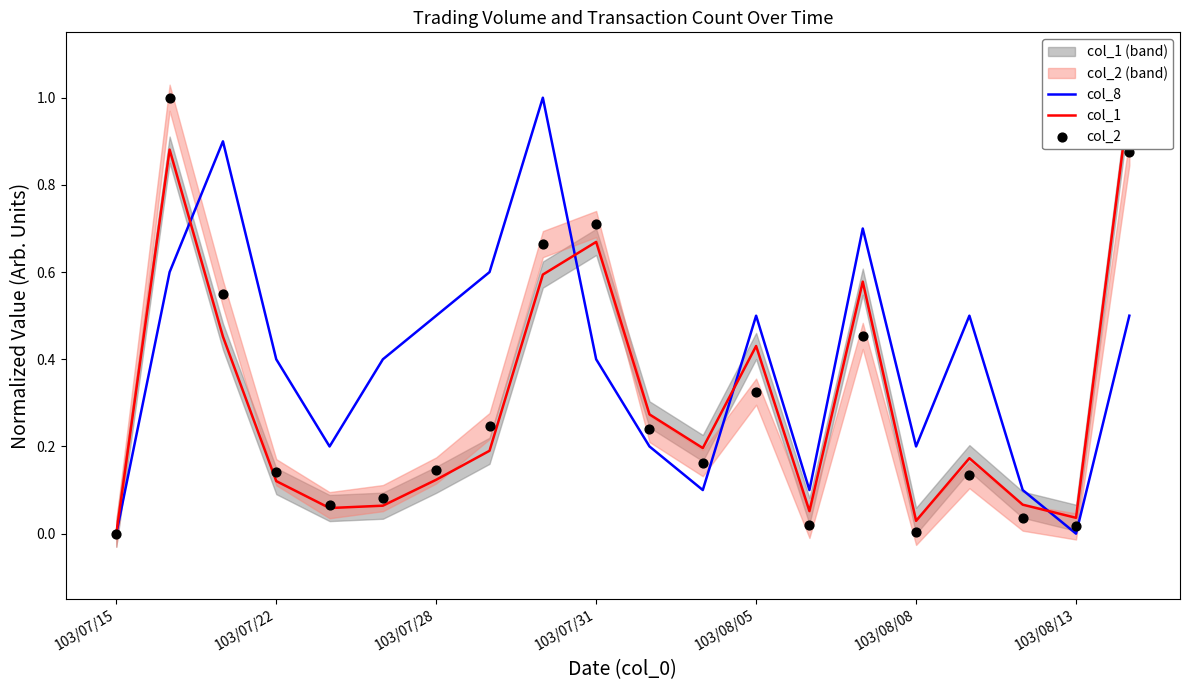

Which series reaches the minimum Y coordinate?

col_8